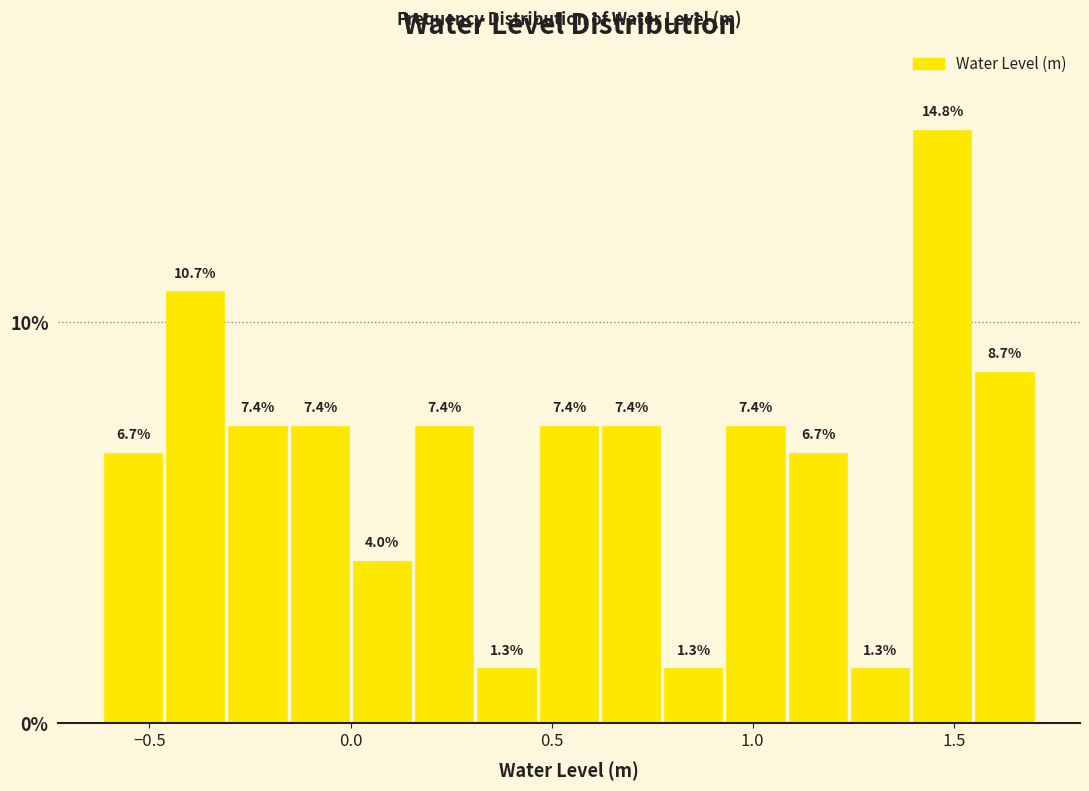

Read against the x-axis, roughly where is the centre of the tallest bar?

1.45